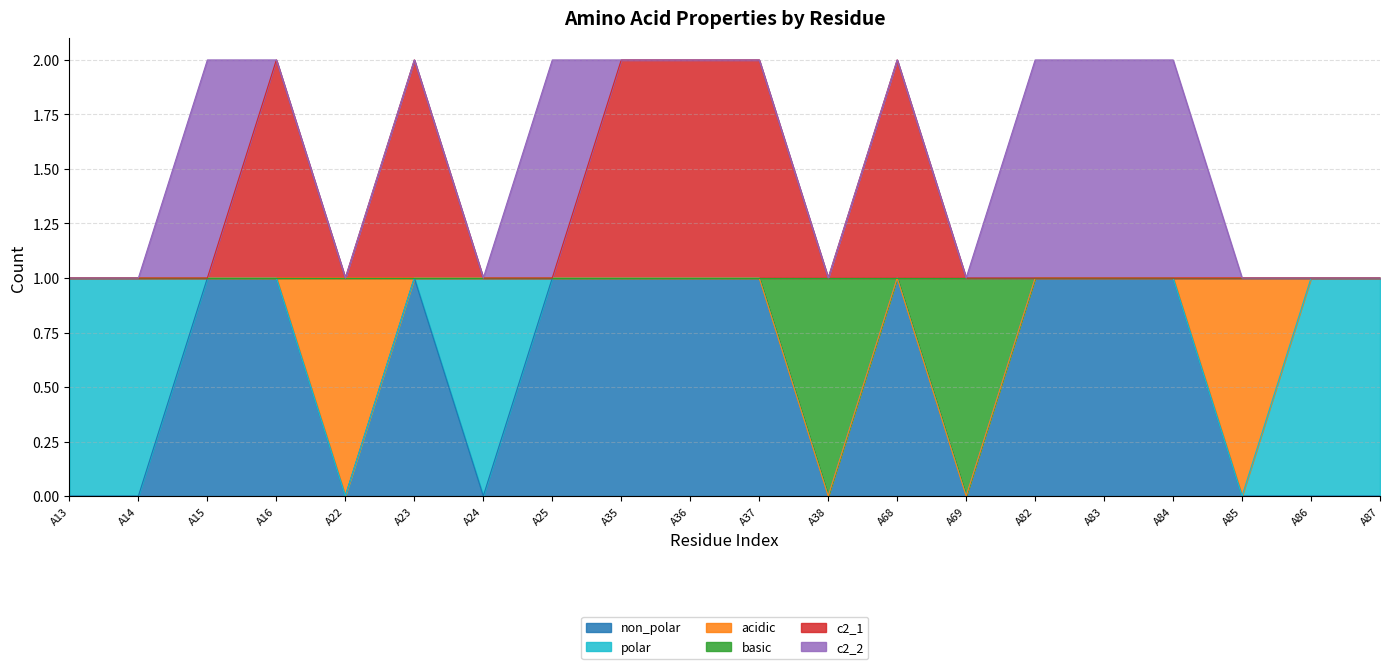

What are all the series names shown in the legend?

non_polar, polar, acidic, basic, c2_1, c2_2